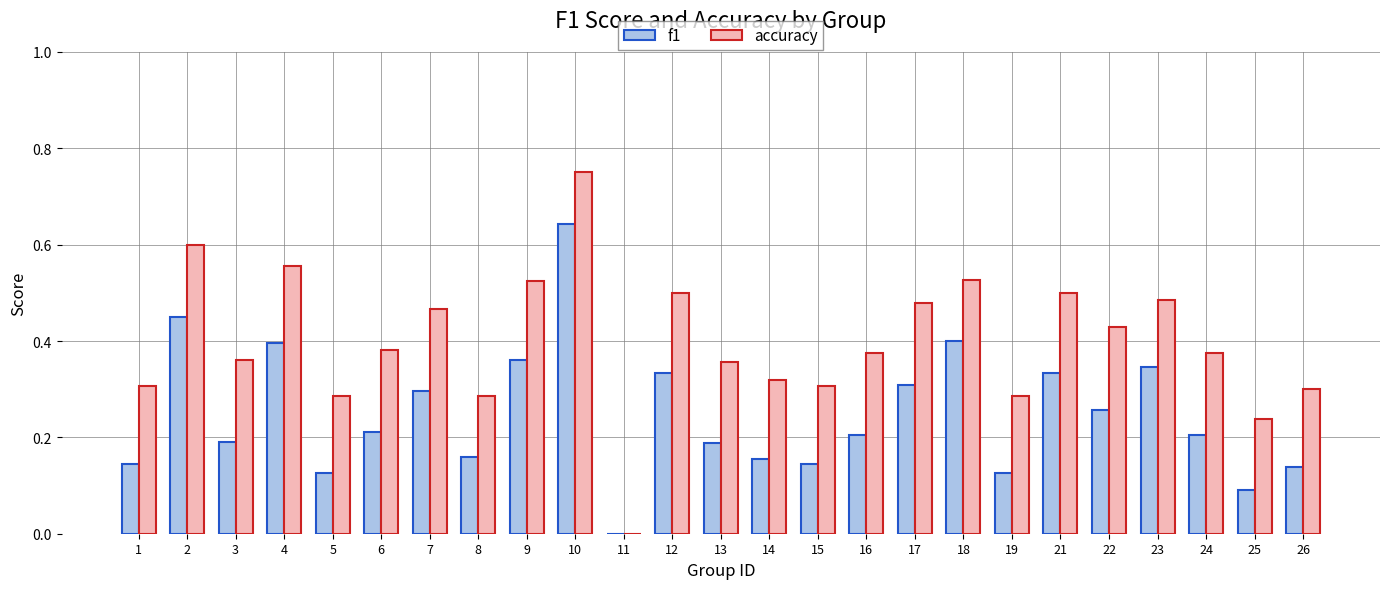

Does the chart contain stacked bars?

No